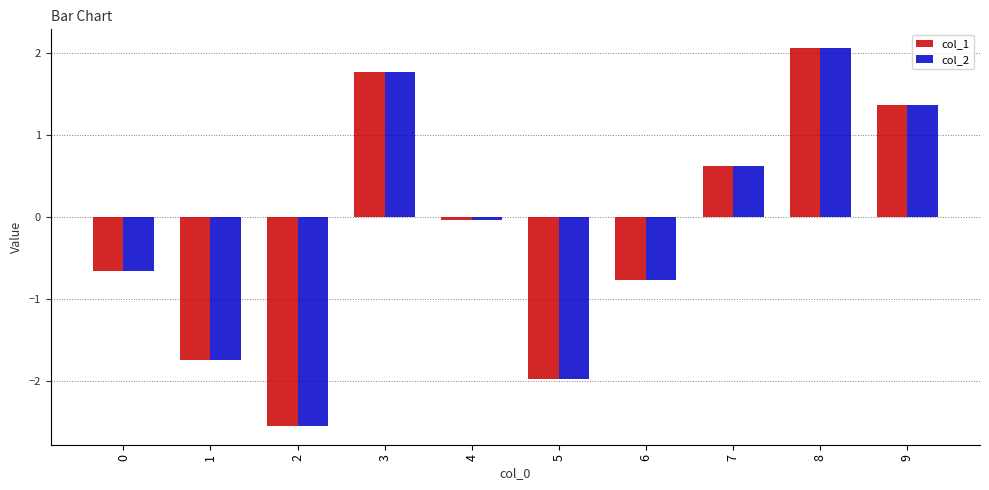

Is the value of col_2 at 1 greater than the value of col_1 at 8?

No